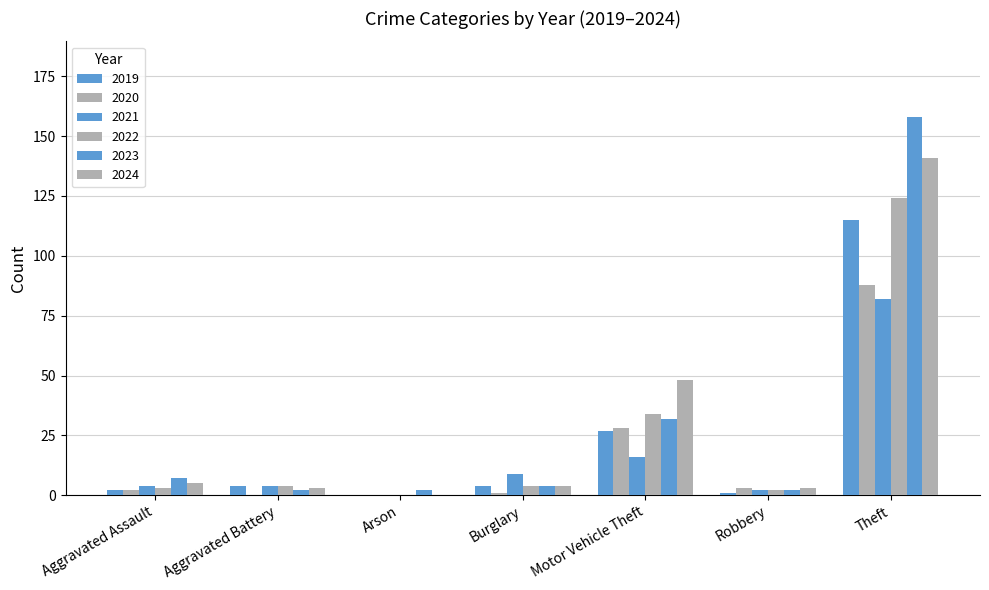

The 2021 series shows 9 at Burglary. True or false?

True